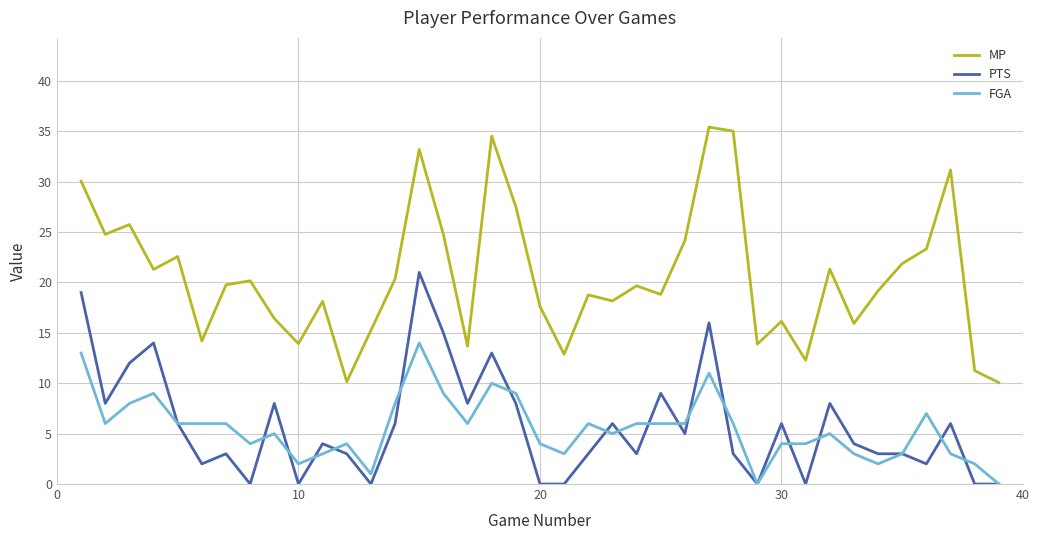

What are all the series names shown in the legend?

MP, PTS, FGA